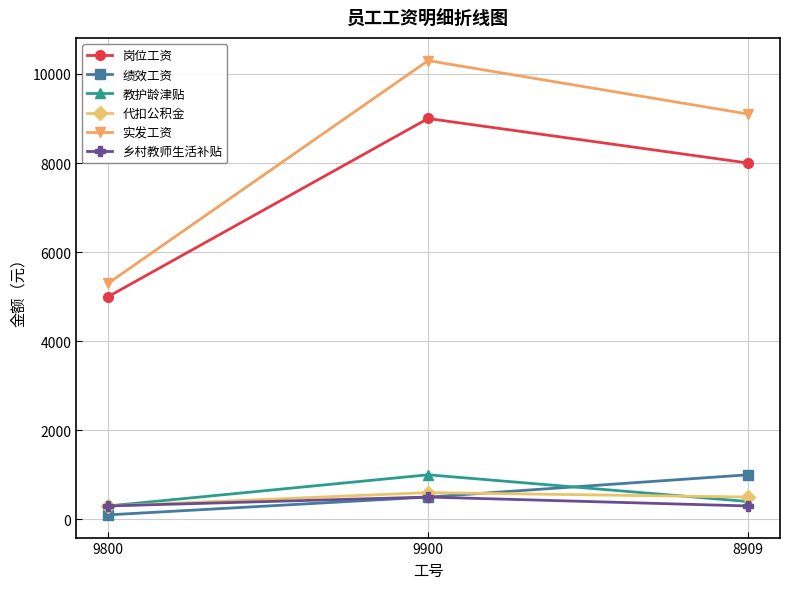

True or false: 代扣公积金 has a value of 600 at 9900.

True